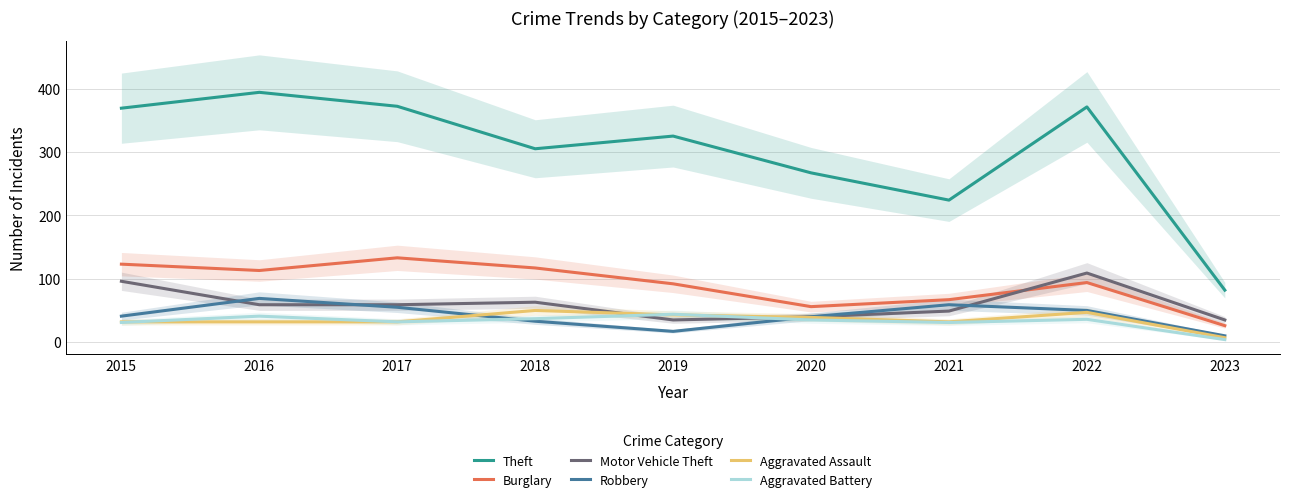

Is this an area chart (filled region under the line)?

No